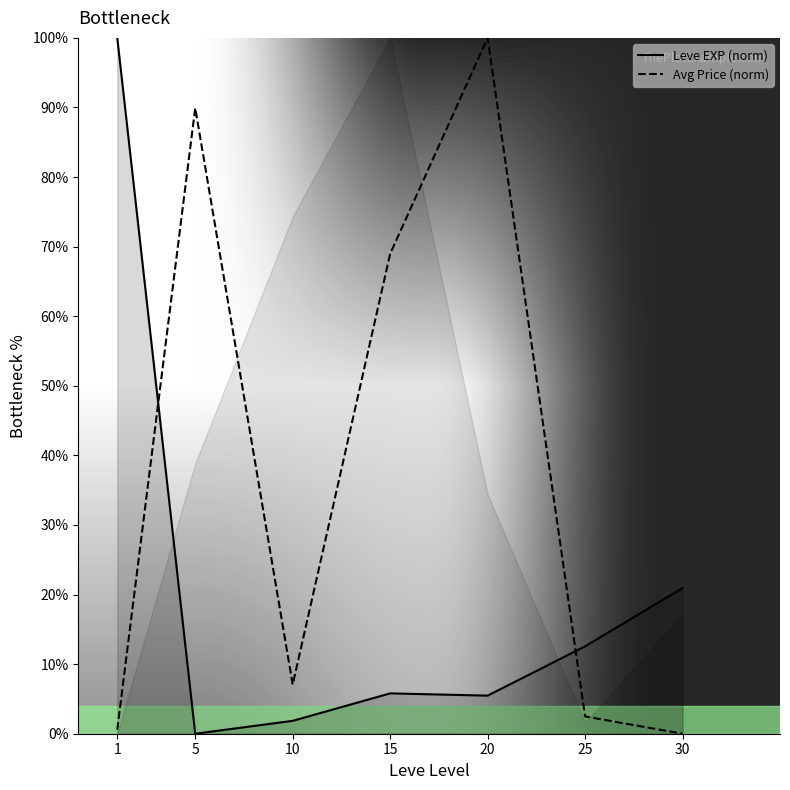

What is the difference between the Avg Price (norm) values at 1 and 5?

89.4